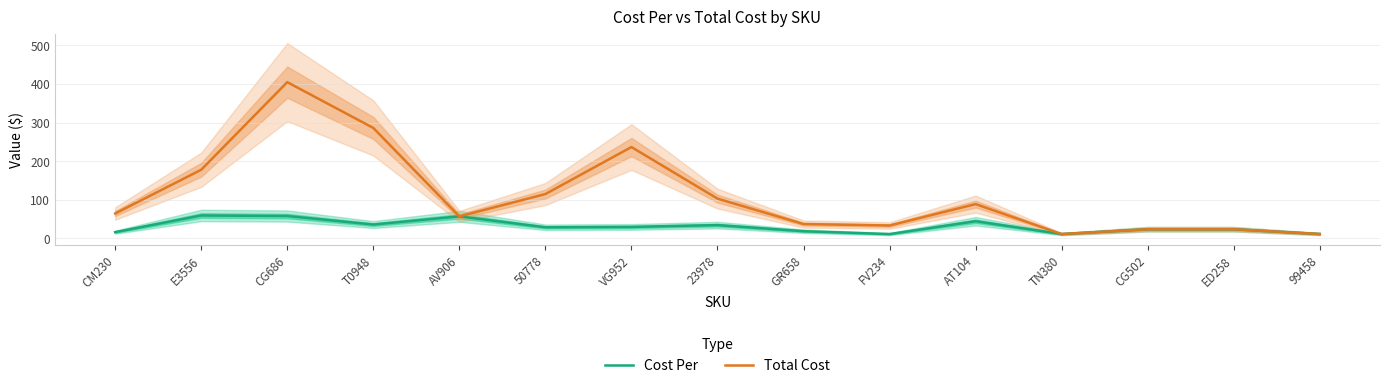

Which series has the largest range (max minus min)?

Total Cost